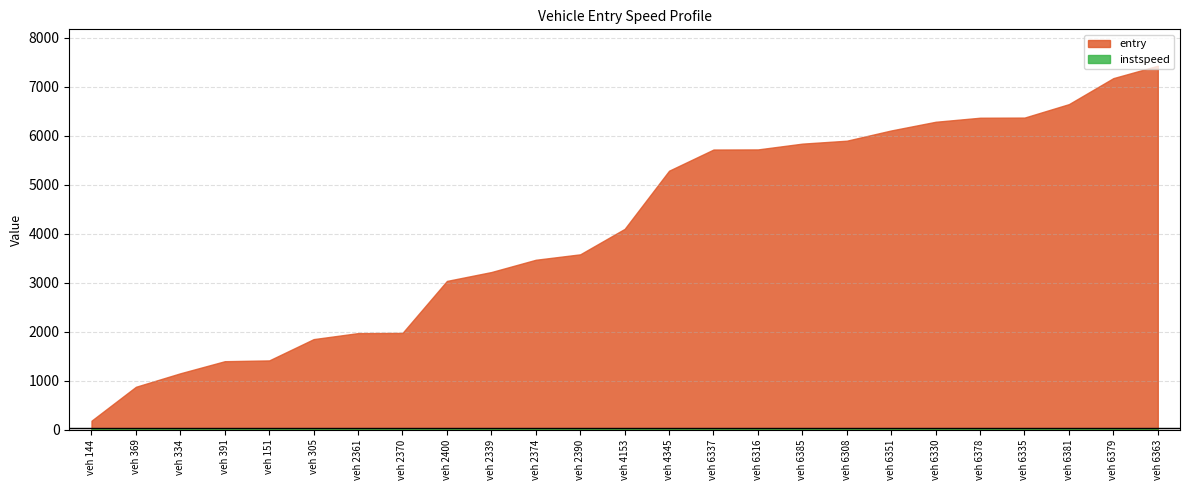

Between 6351 and 6379, which is larger?

6379